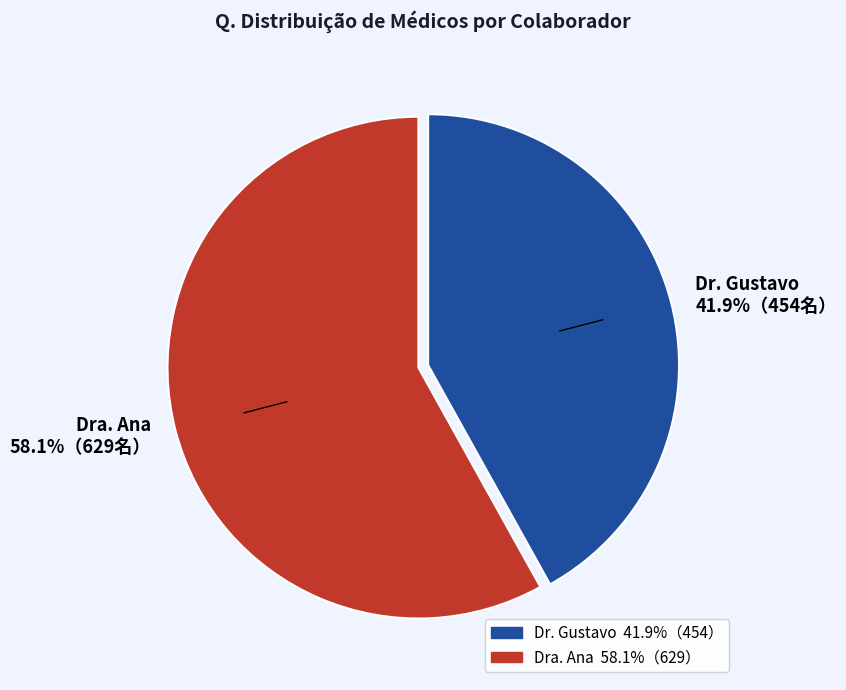

To the nearest percent, what is the combined percentage of Dra. Ana and Dr. Gustavo?

100%